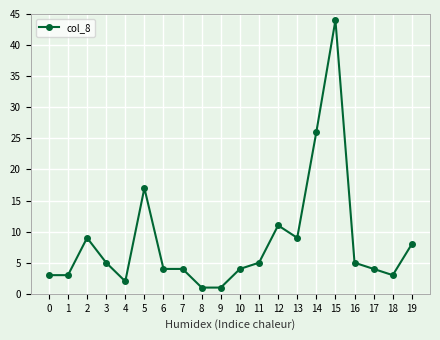

Count the number of categories in the chart.

20